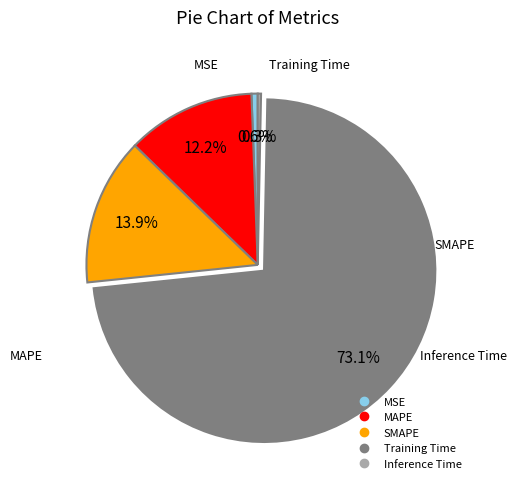

Is it true that Inference Time is 0% of the pie?

True